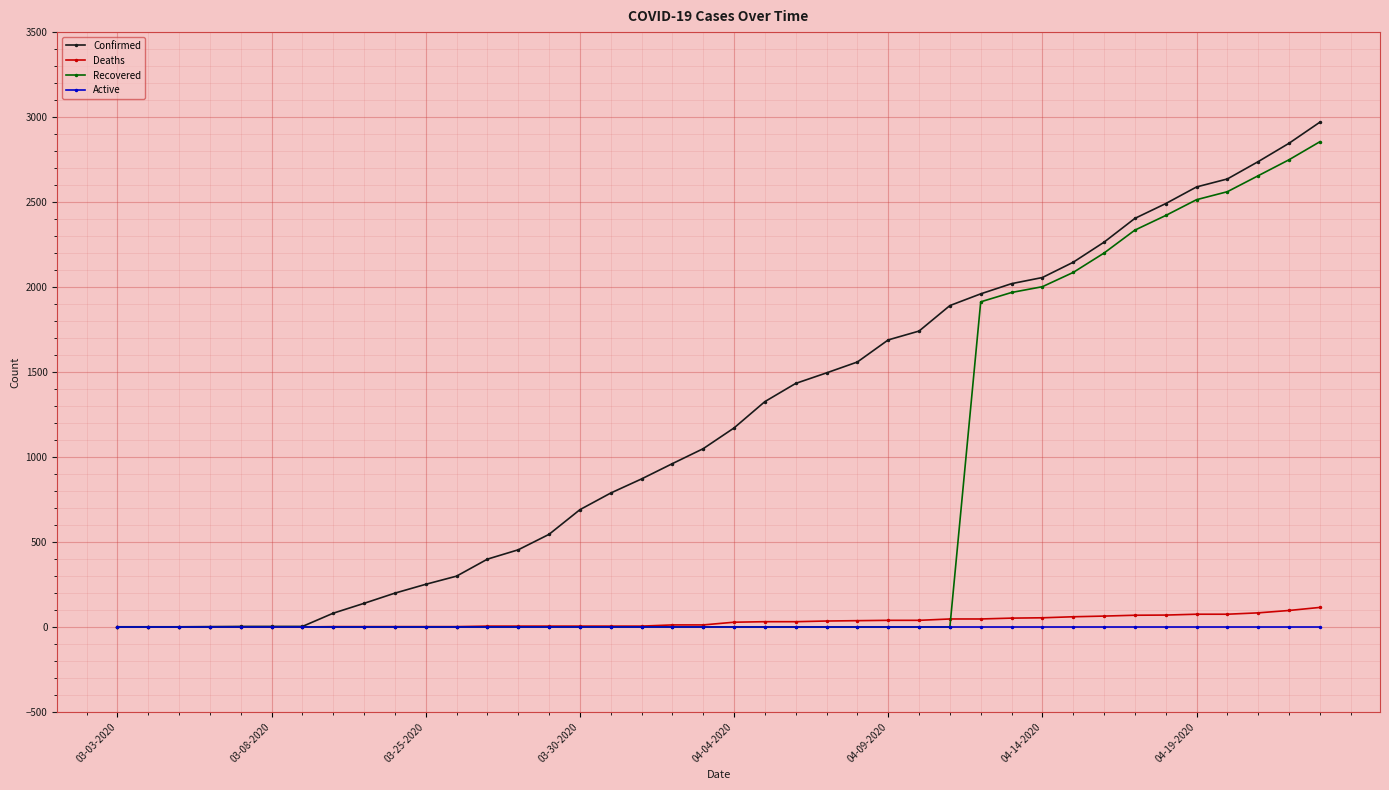

At how many categories does at least one series exceed 1824?

13